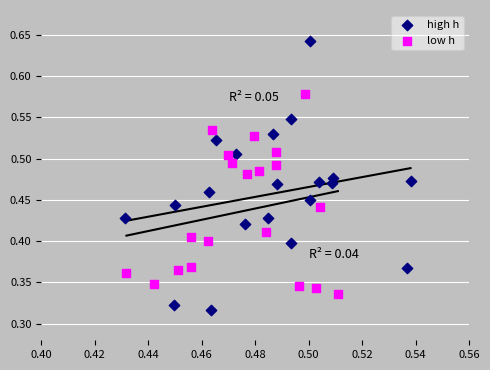

Which series has the largest Y range (max minus min)?

high h